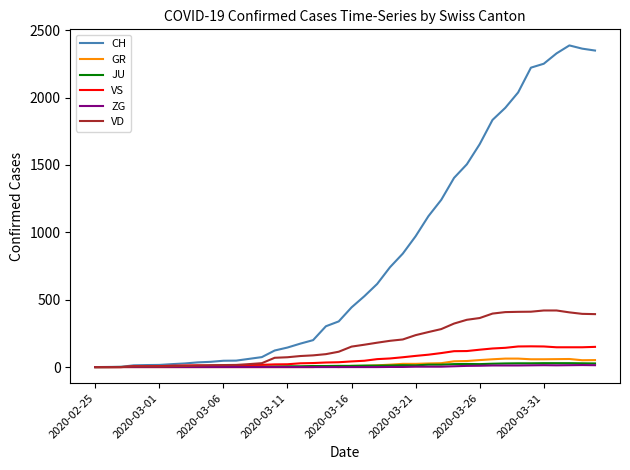

Which series has the widest spread of values?

CH